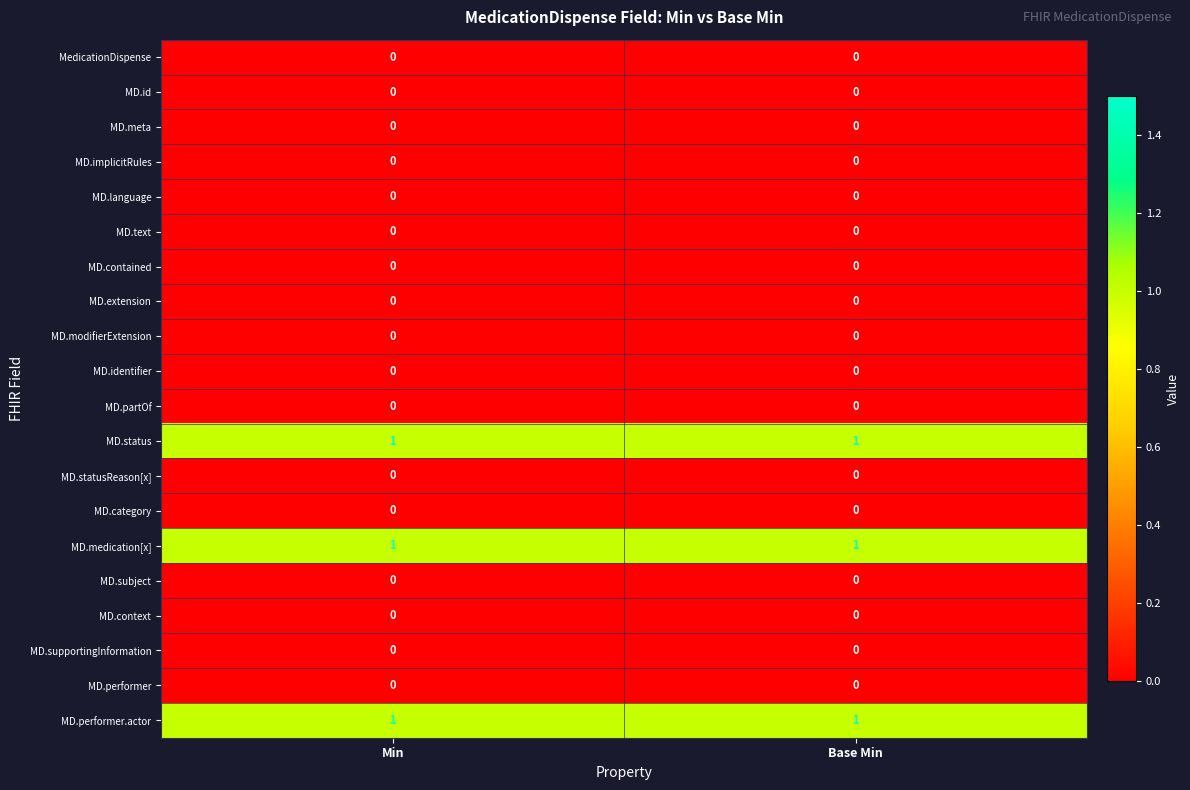

How many categories are shown in the chart?

2